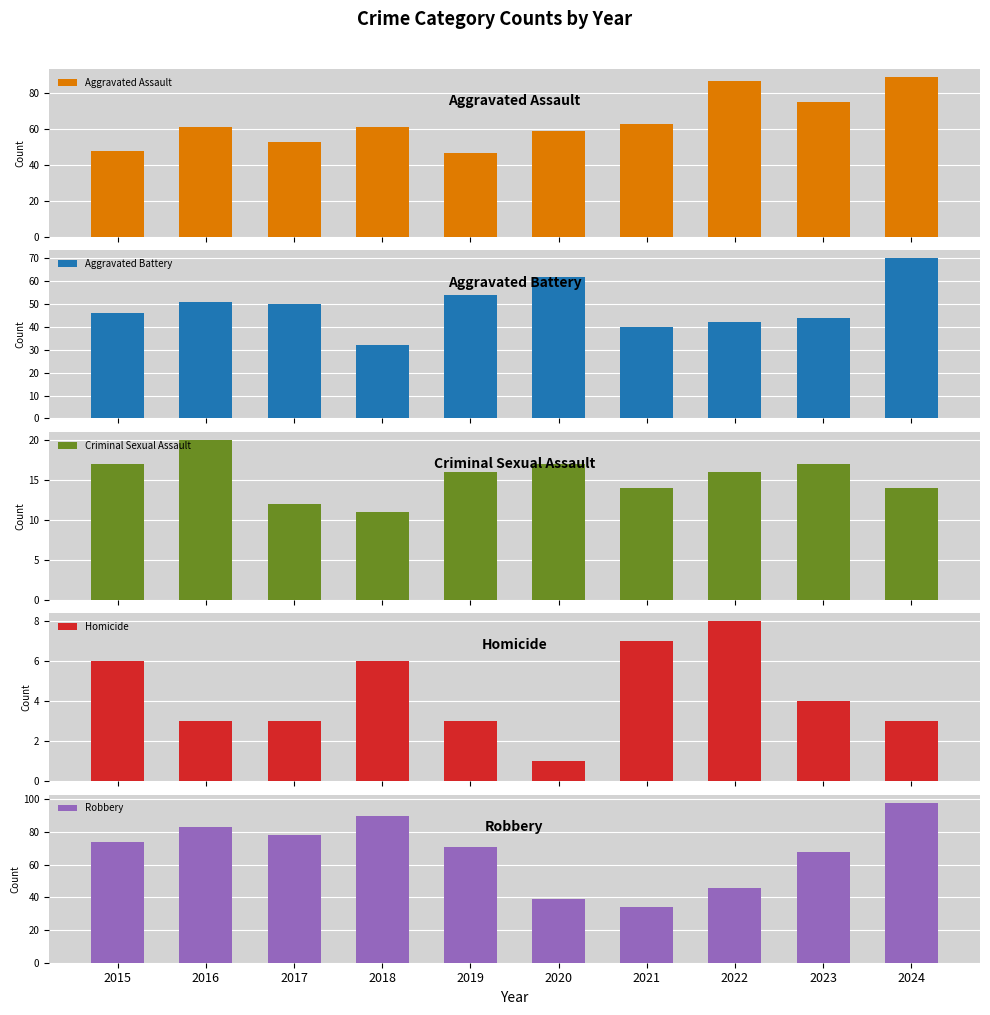

Which label corresponds to the smallest value in the chart?

2020